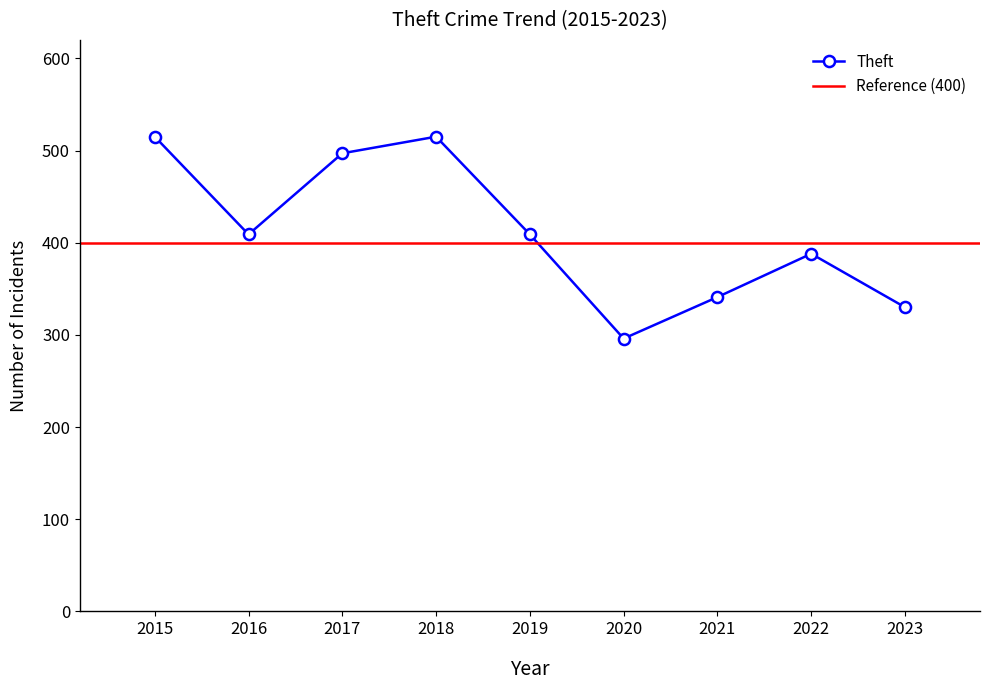

Rank the categories by value from highest to lowest.

2015, 2018, 2017, 2016, 2019, 2022, 2021, 2023, 2020